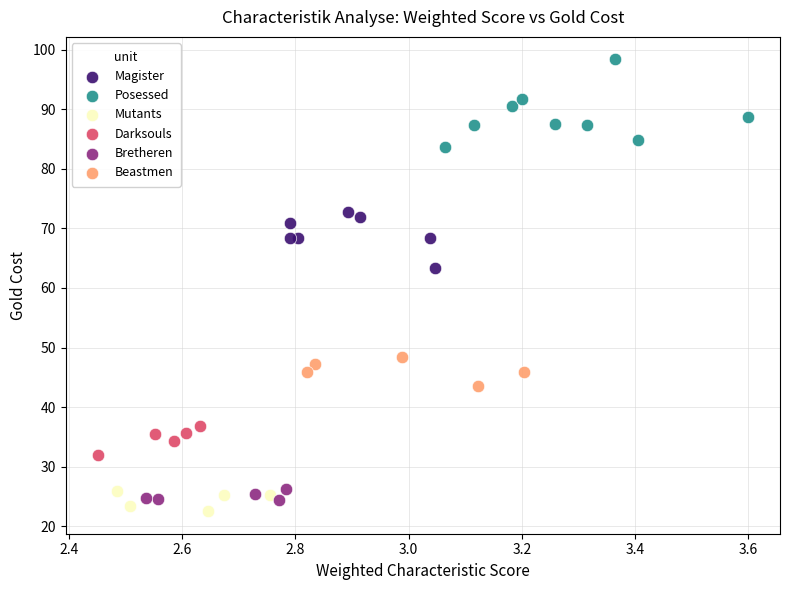

Which series reaches the maximum Y coordinate?

Posessed